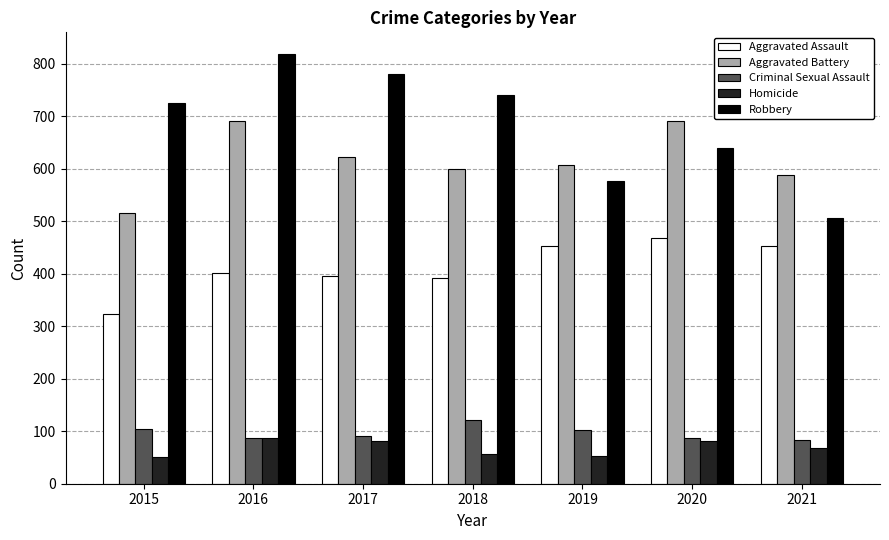

What is the maximum value for Homicide?

87